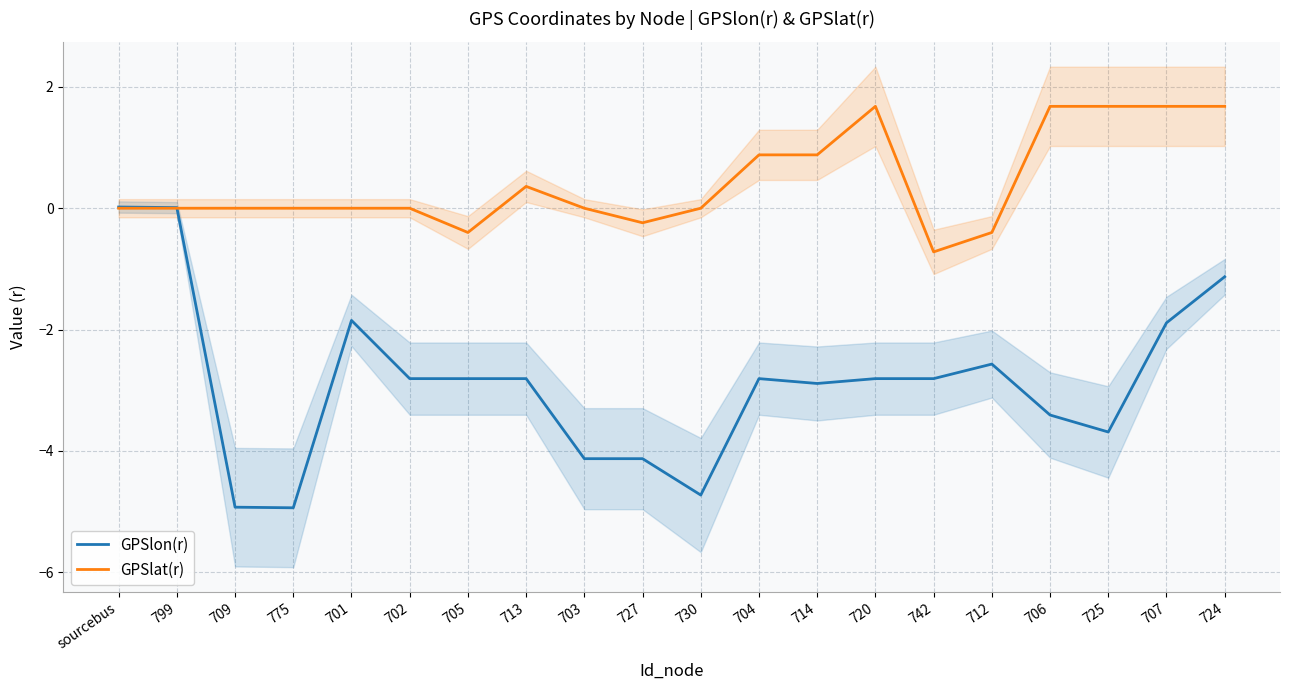

How many data points in GPSlon(r) are less than -2?

15